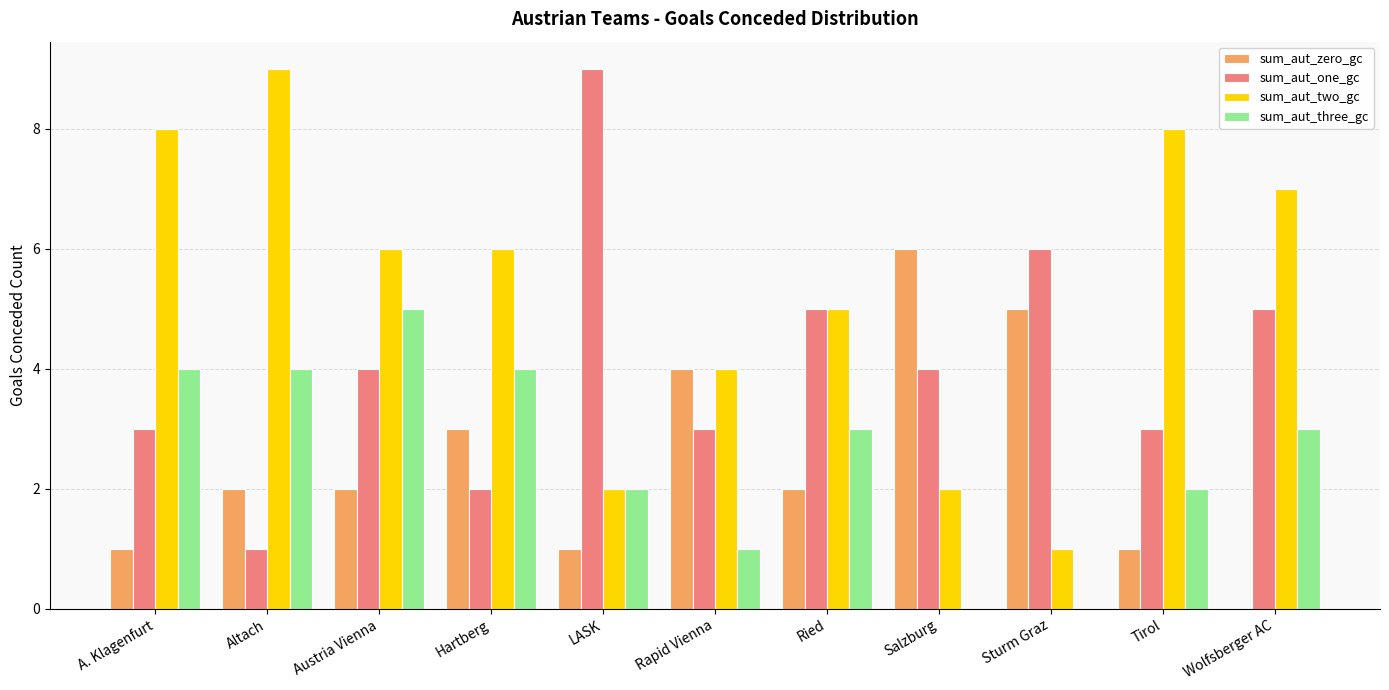

The sum_aut_two_gc series shows 2 at Salzburg. True or false?

True